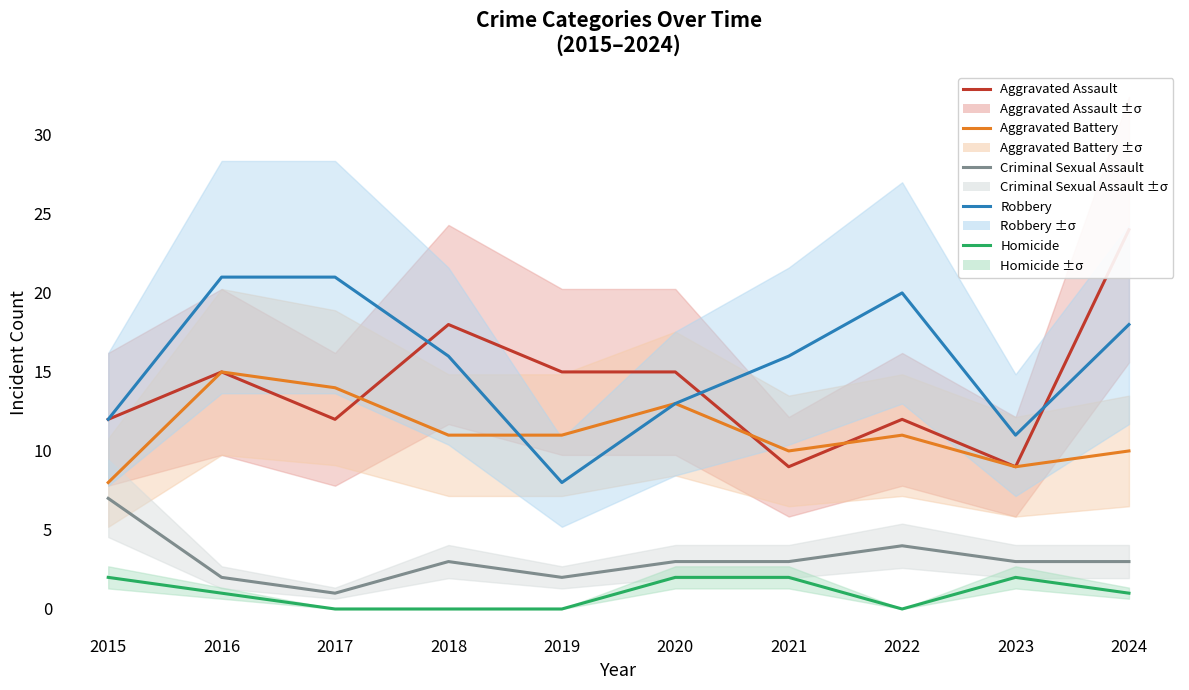

Rank the categories by Aggravated Battery value from highest to lowest.

2016, 2017, 2020, 2018, 2019, 2022, 2021, 2024, 2023, 2015